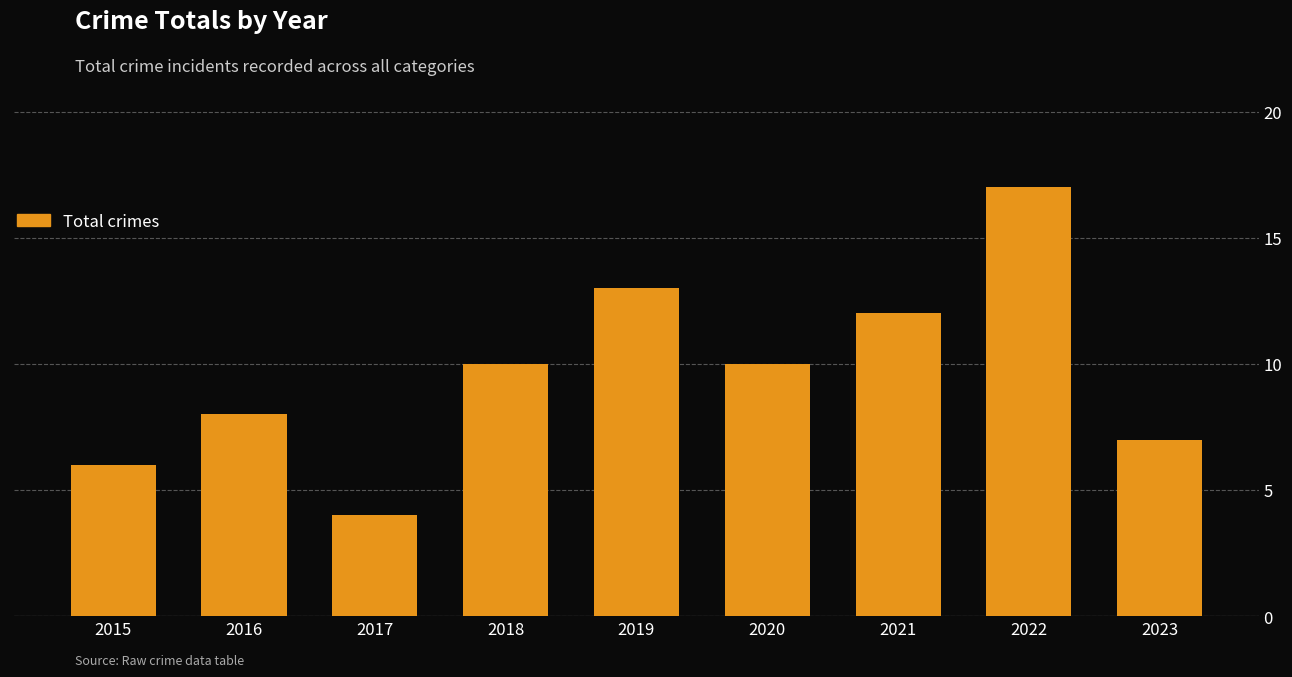

Reading left to right, what are all the values shown in this chart?

2015=6	2016=8	2017=4	2018=10	2019=13	2020=10	2021=12	2022=17	2023=7